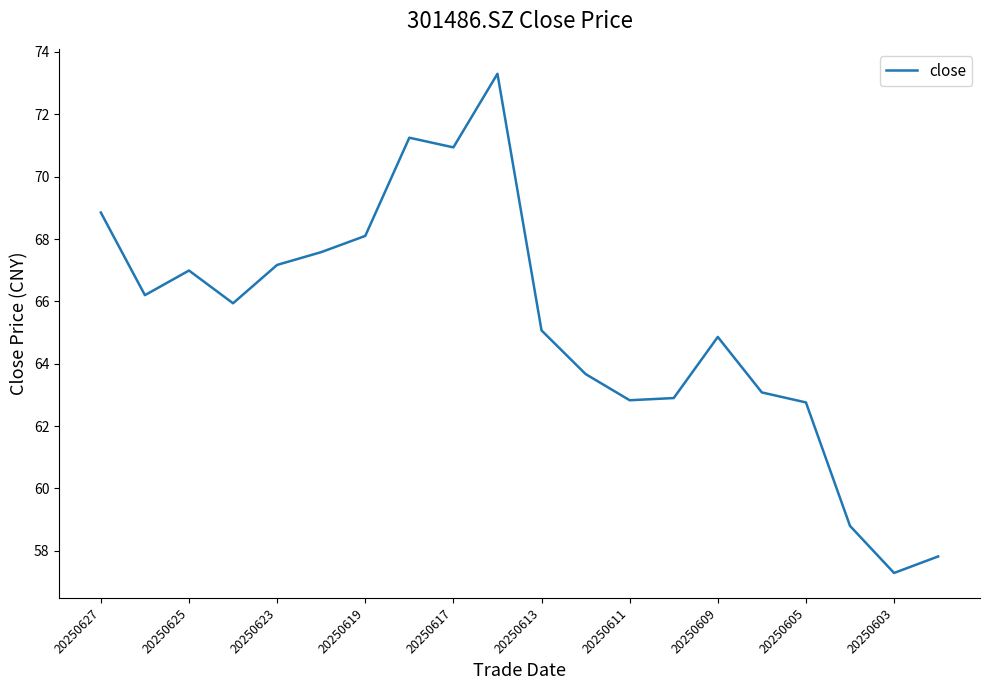

What is the difference between the second highest and minimum values?

14.0